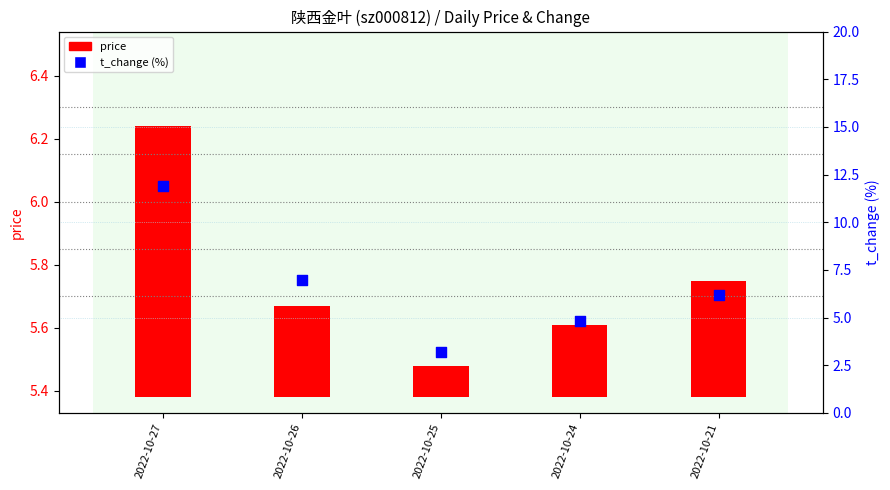

What are all the series names shown in the legend?

price, t_change (%)